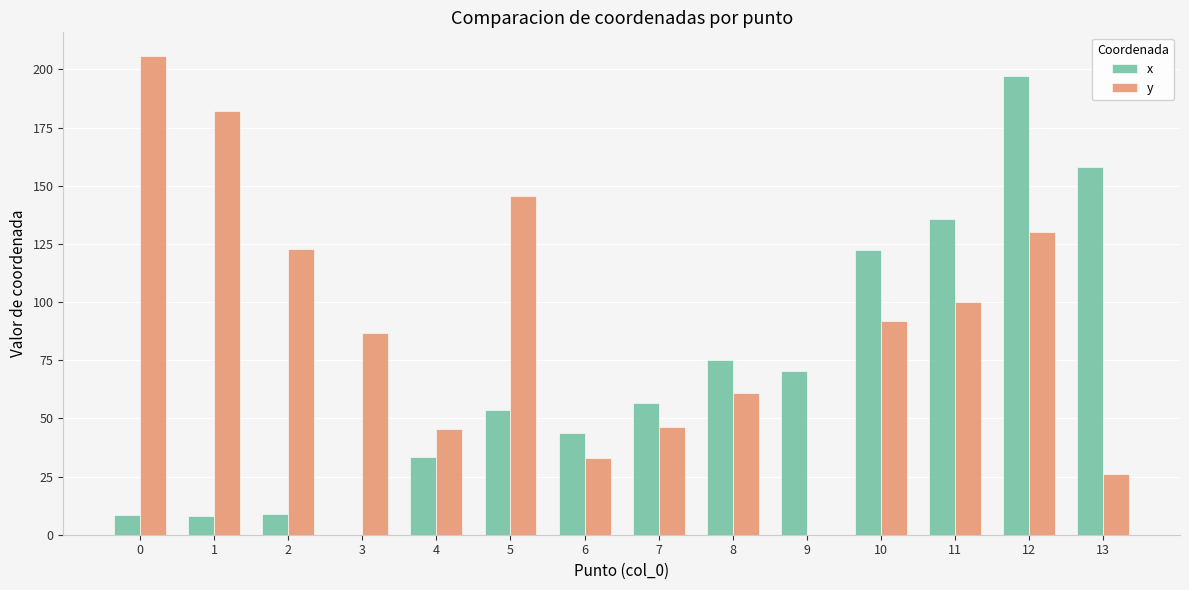

The value of x at 6 is 43.6. True or false?

True